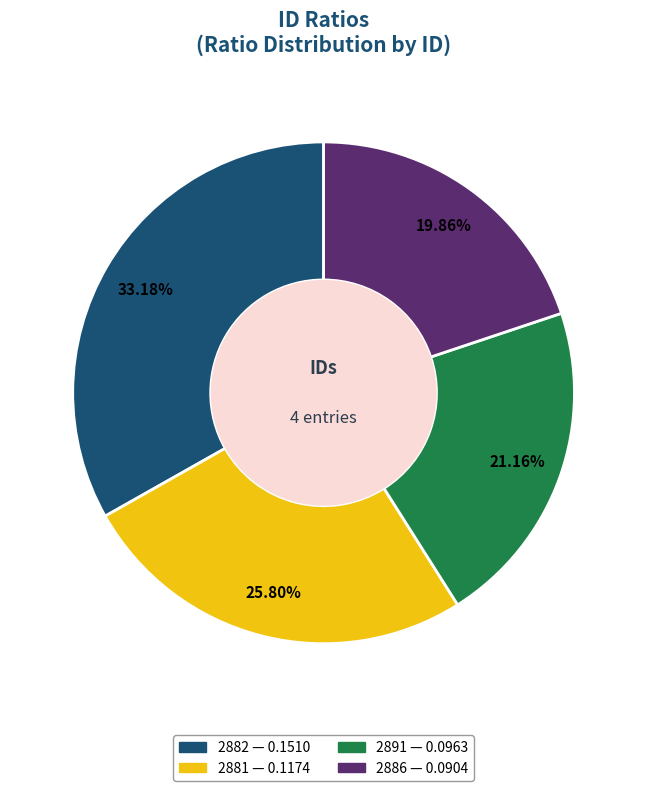

Does any single category account for the majority?

No